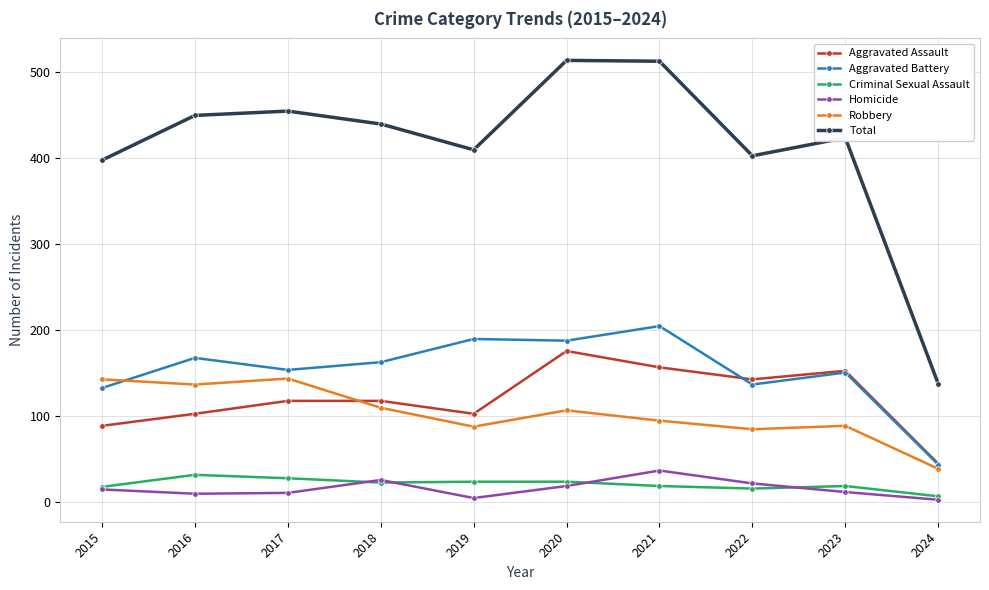

Which series has the largest range (max minus min)?

Total